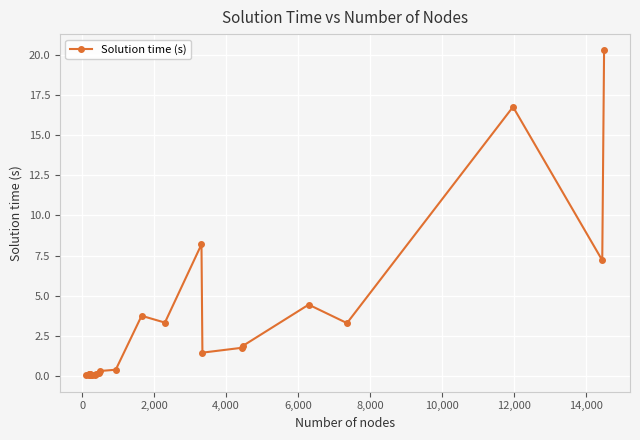

What is the value of the 24th point from the left?

20.3